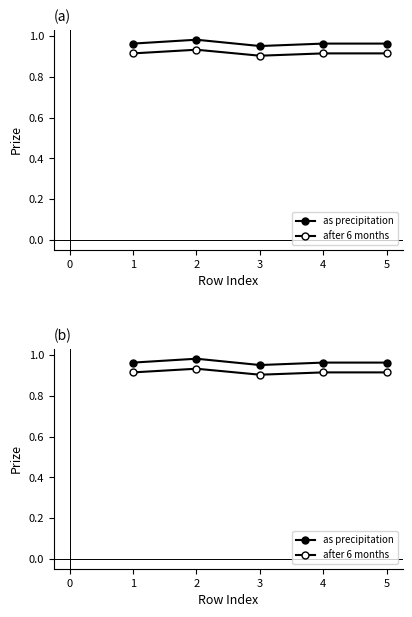

Reading right to left, transcribe all the data shown in this chart.

as precipitation: 1.0	1.0	1.0	1.0	1.0
after 6 months: 0.9	0.9	0.9	0.9	0.9